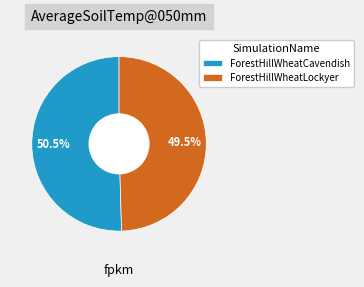

Is it true that ForestHillWheatLockyer is 50% of the pie?

True